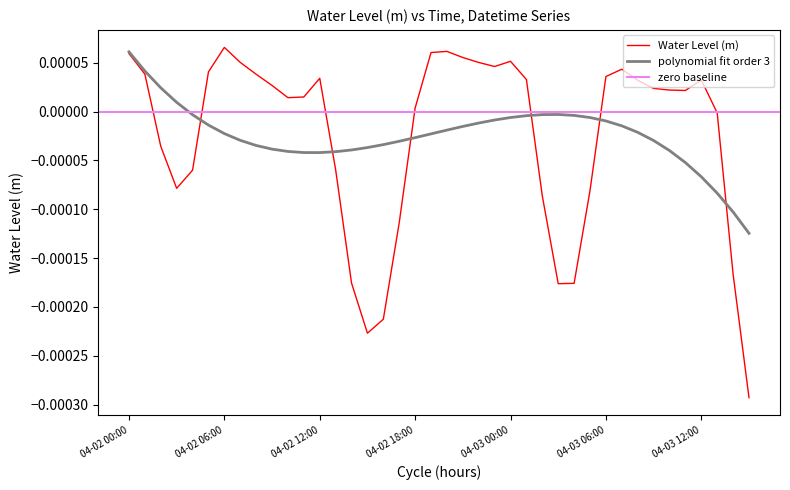

List the labels in order of value, smallest first.

2023-04-03 15:00:00, 2023-04-02 15:00:00, 2023-04-02 16:00:00, 2023-04-03 03:00:00, 2023-04-03 04:00:00, 2023-04-02 14:00:00, 2023-04-03 14:00:00, 2023-04-02 17:00:00, 2023-04-03 02:00:00, 2023-04-03 05:00:00, 2023-04-02 03:00:00, 2023-04-02 04:00:00, 2023-04-02 13:00:00, 2023-04-02 02:00:00, 2023-04-03 13:00:00, 2023-04-02 18:00:00, 2023-04-02 10:00:00, 2023-04-02 11:00:00, 2023-04-03 11:00:00, 2023-04-03 10:00:00, 2023-04-03 09:00:00, 2023-04-02 09:00:00, 2023-04-03 08:00:00, 2023-04-03 12:00:00, 2023-04-03 01:00:00, 2023-04-02 12:00:00, 2023-04-03 06:00:00, 2023-04-02 08:00:00, 2023-04-02 01:00:00, 2023-04-02 05:00:00, 2023-04-03 07:00:00, 2023-04-02 23:00:00, 2023-04-02 22:00:00, 2023-04-02 07:00:00, 2023-04-03 00:00:00, 2023-04-02 21:00:00, 2023-04-02 00:00:00, 2023-04-02 19:00:00, 2023-04-02 20:00:00, 2023-04-02 06:00:00